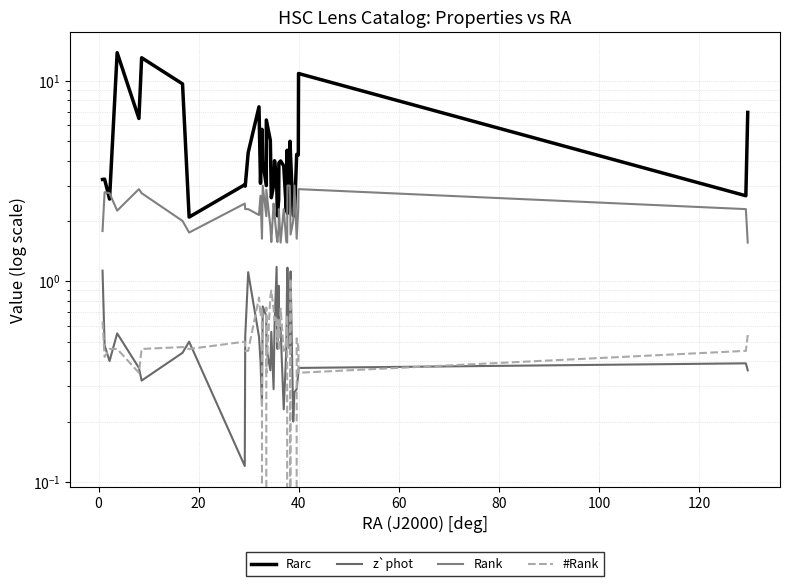

What is the maximum value shown in the chart?

13.8